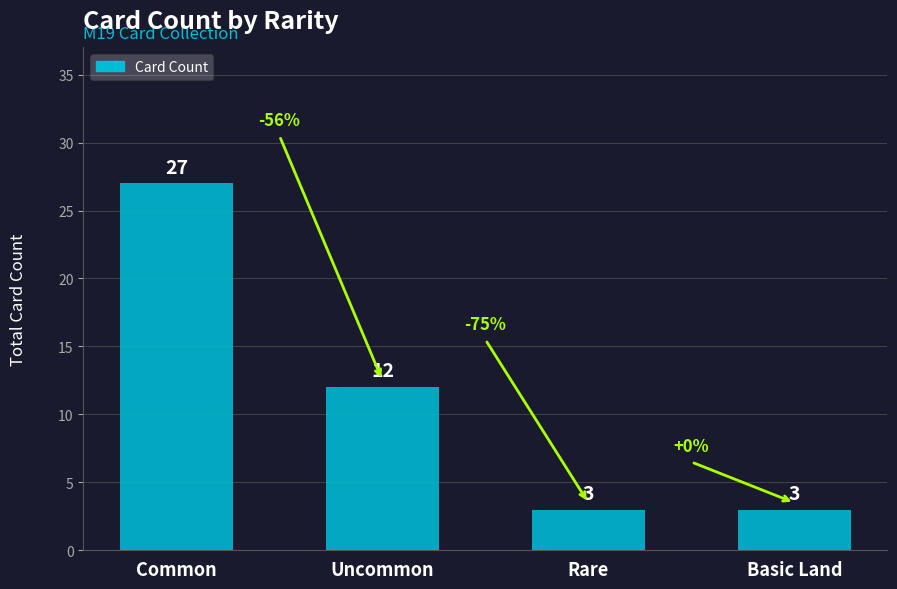

The value at Uncommon is 19. True or false?

False